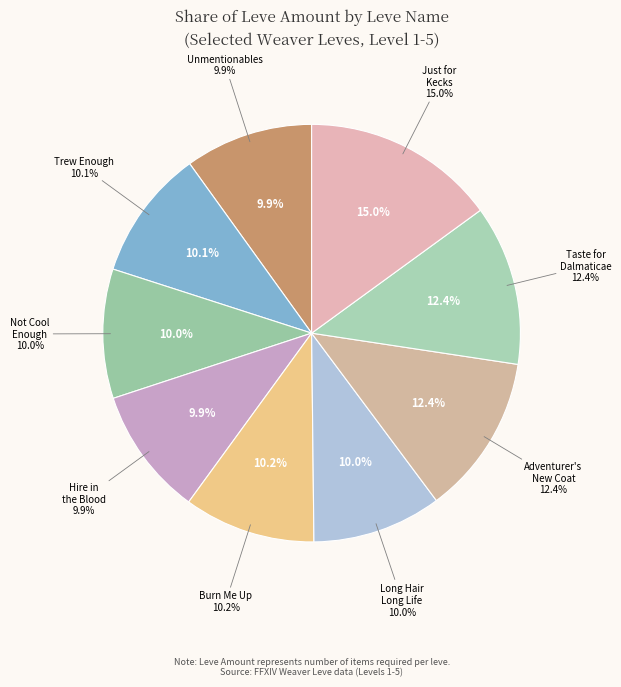

Which category has the smallest portion of the pie?

The Unmentionables